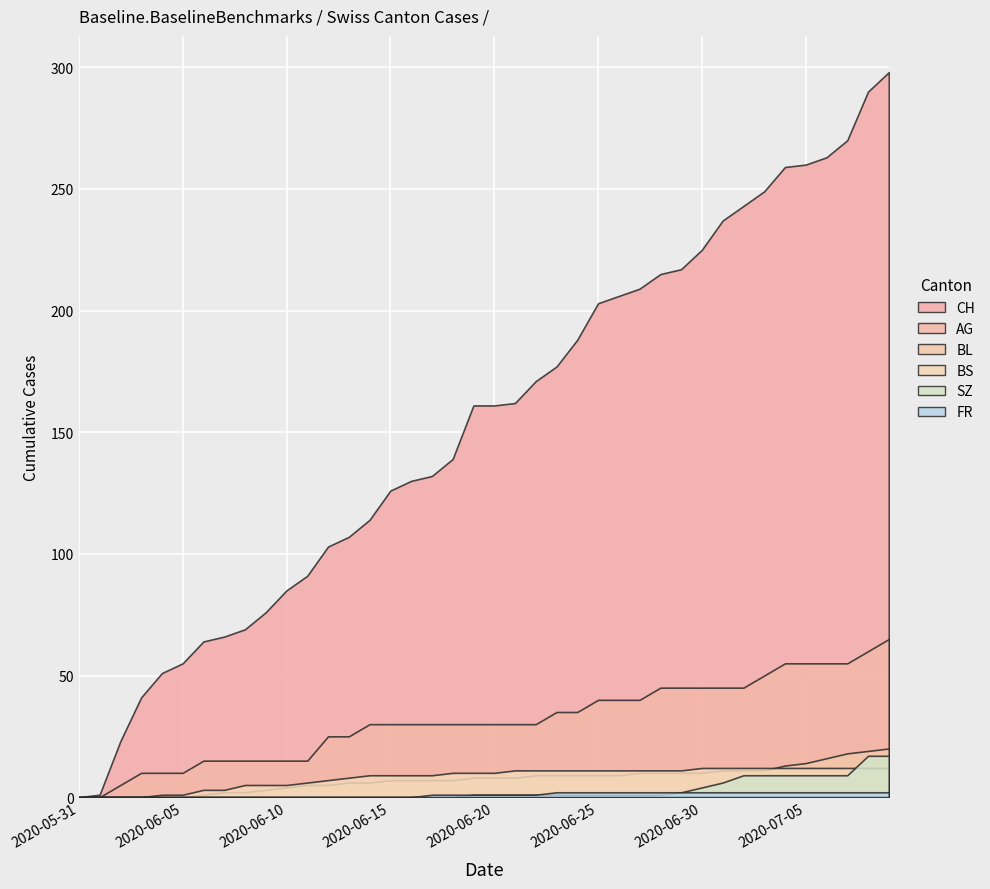

Is it true that CH equals 171 at 2020-06-22?

True